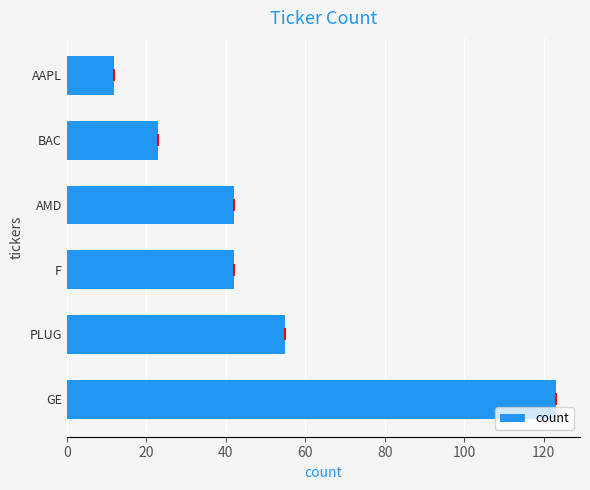

The value at GE is 32. True or false?

False